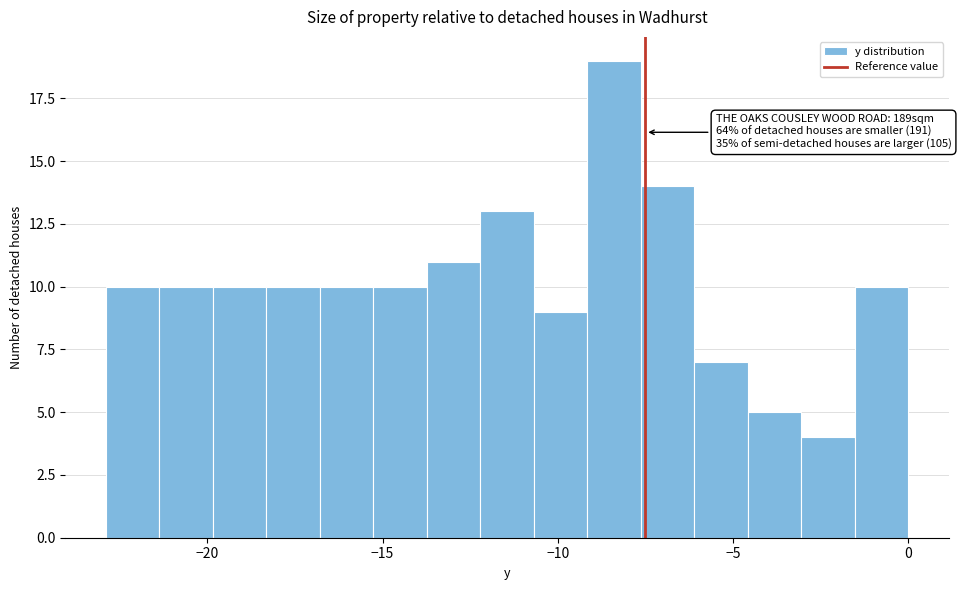

Around what value on the x-axis is the tallest bar? Give the approximate position of its centre, as read against the axis.

-8.5